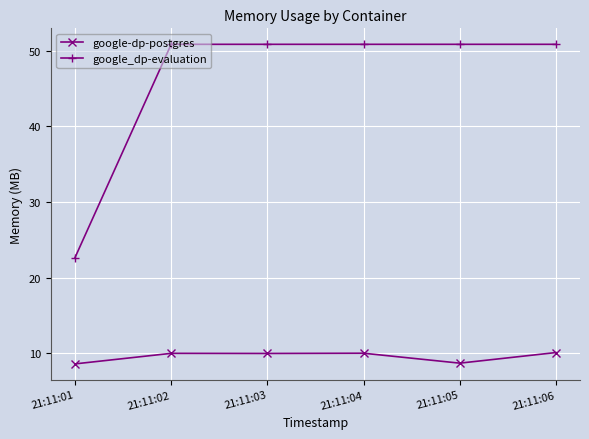

Is it true that google_dp-evaluation equals 50.8 at 21:11:06?

True